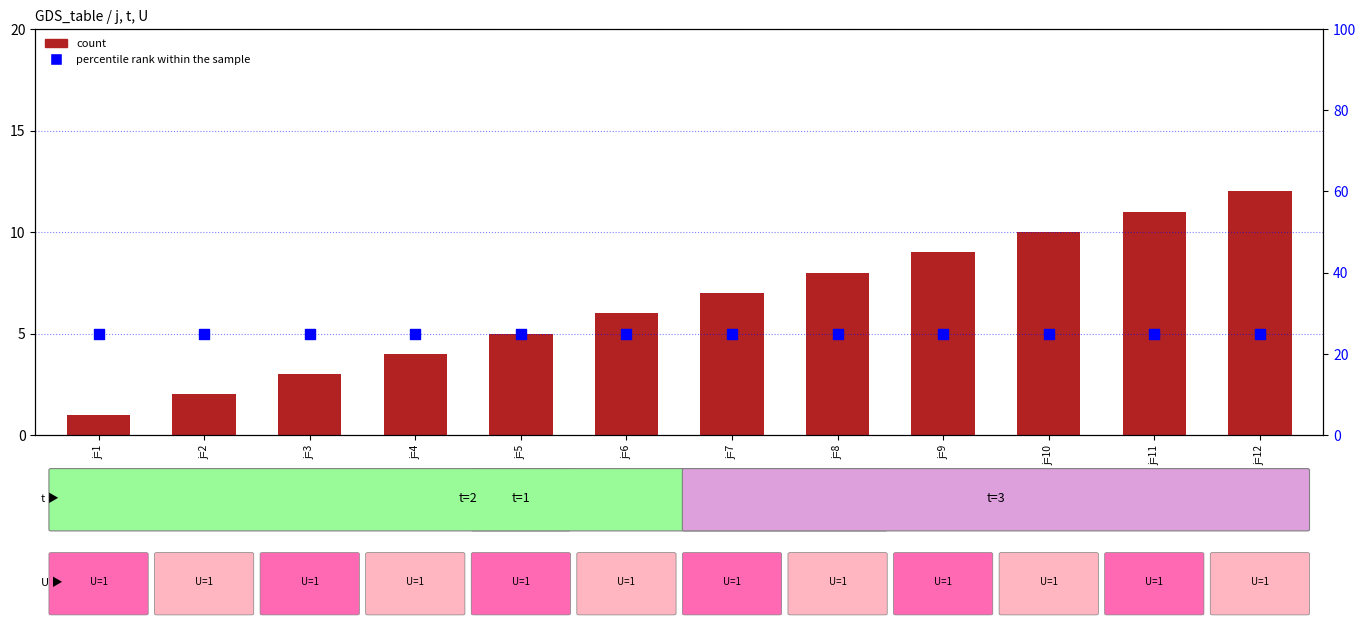

At how many categories does at least one series exceed 4?

12